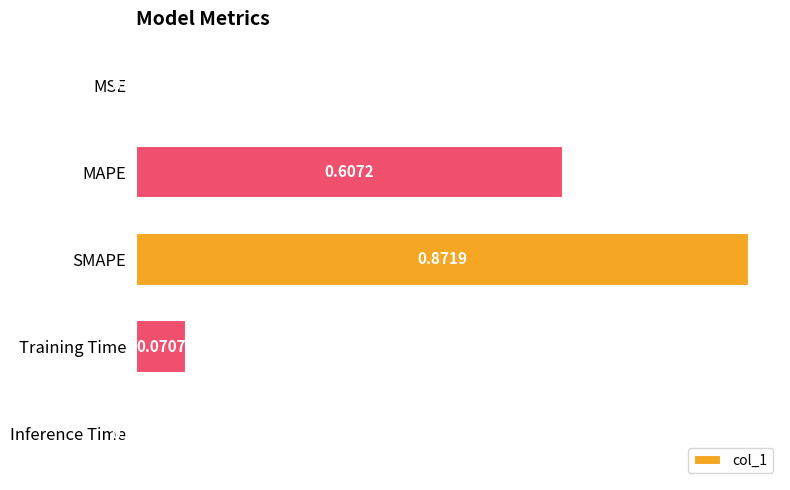

How many series are shown in this chart?

1